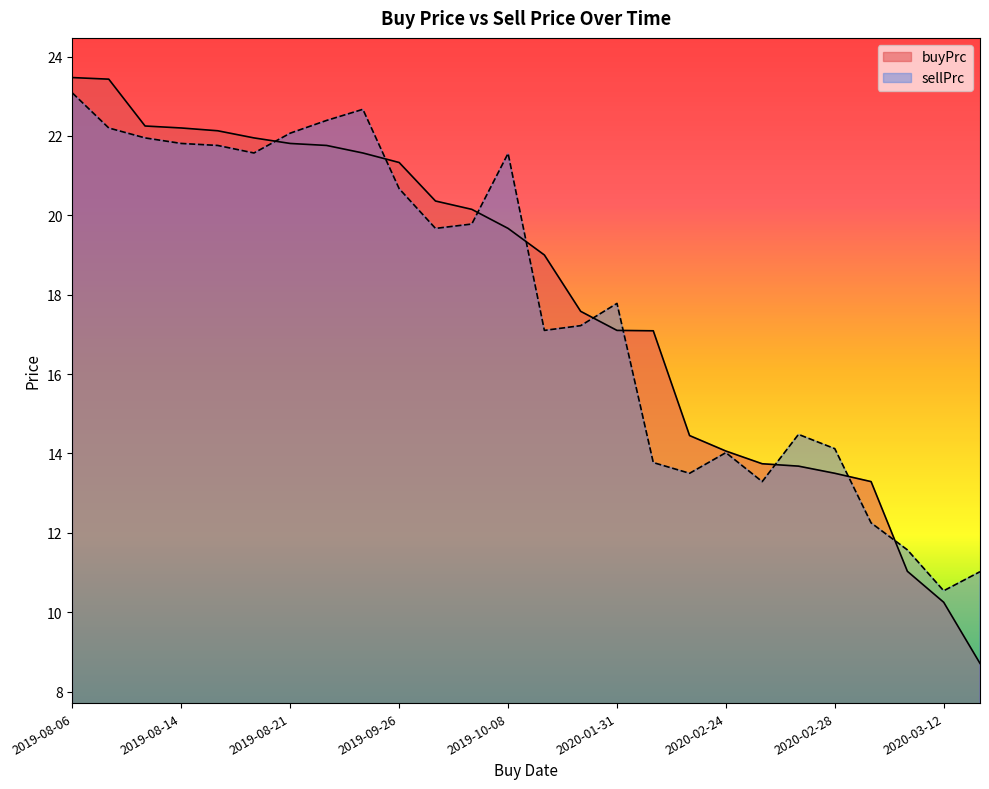

How many interior local valleys does the sellPrc series have?

6